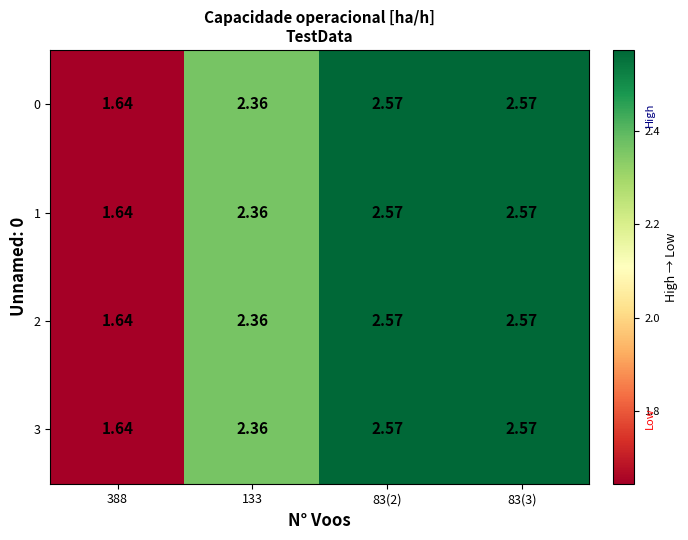

Rank the series at 83(3) from lowest to highest value.

0, 1, 2, 3